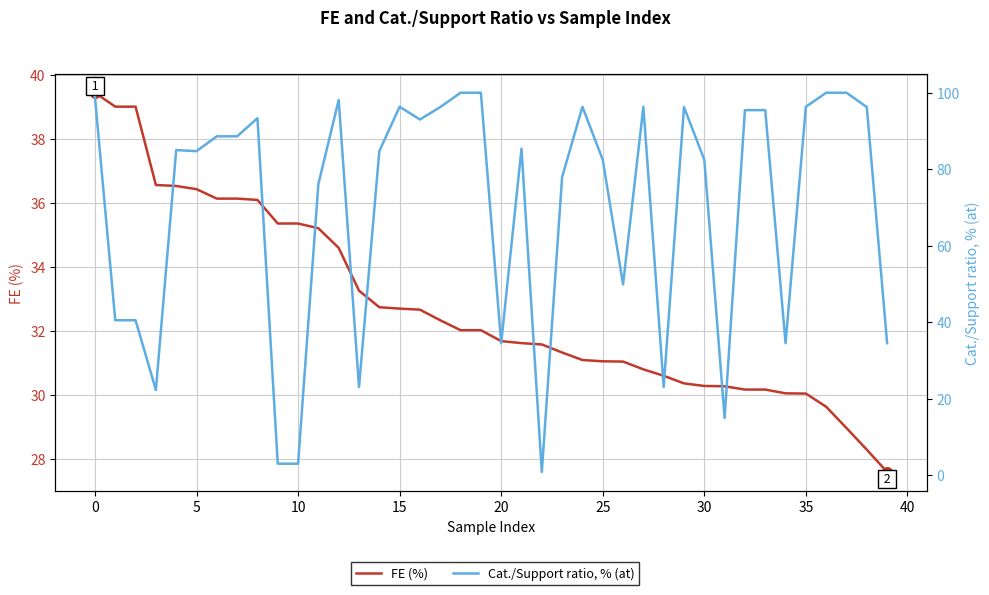

Which category has the highest value in the Cat./Support ratio, % (at) series?

18